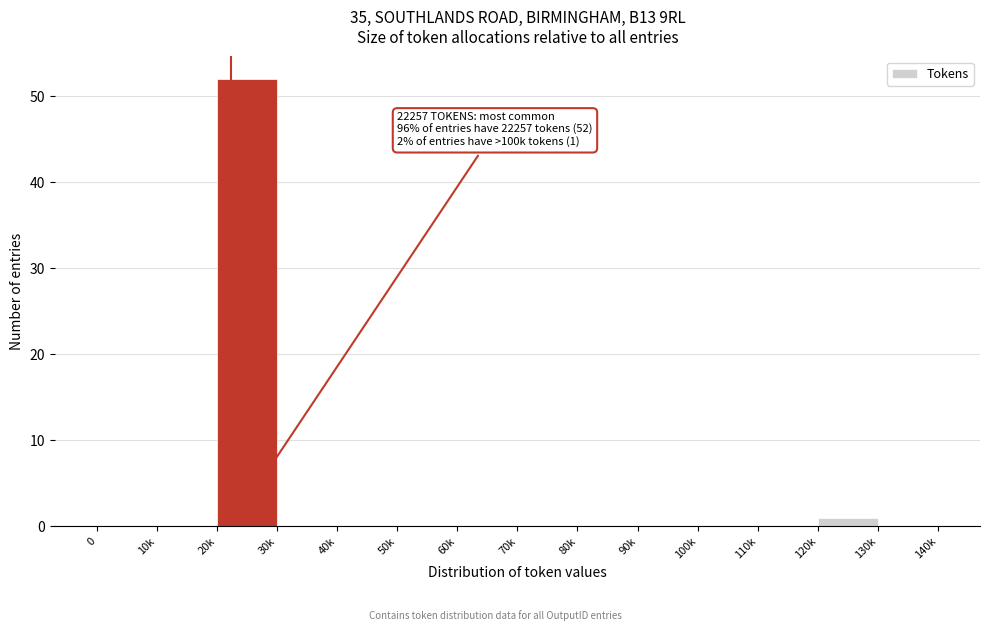

Reading right to left, transcribe all the data shown in this chart.

130k=0	120k=1	110k=0	100k=0	90k=0	80k=0	70k=0	60k=0	50k=0	40k=0	30k=0	20k=52	10k=0	0=0